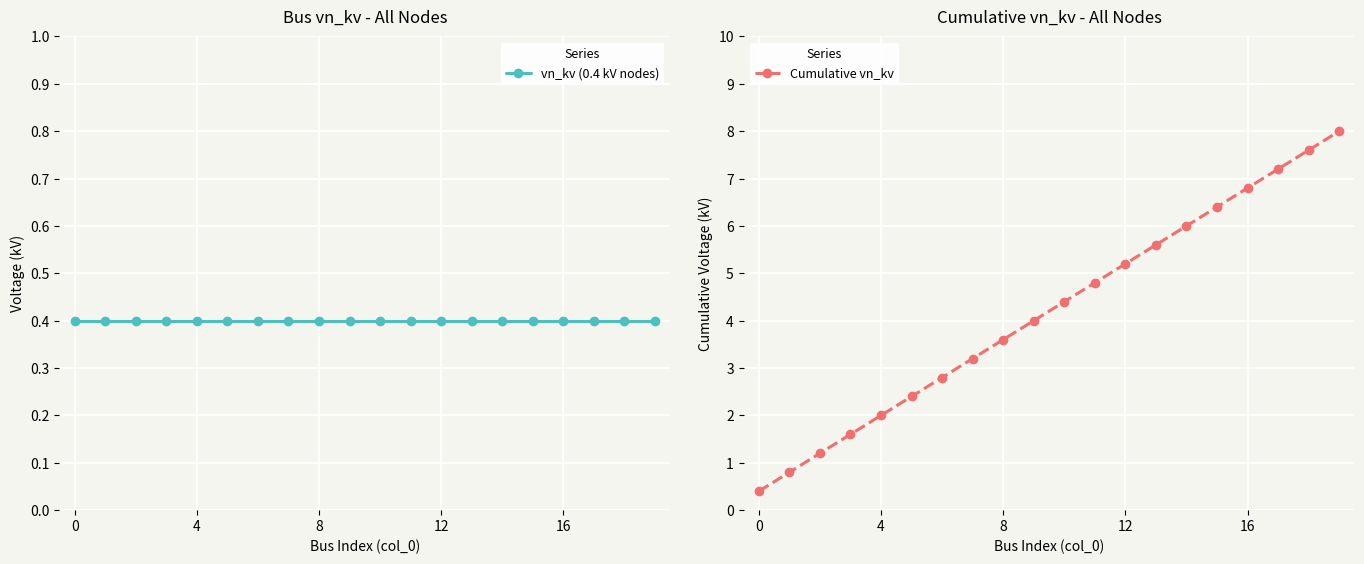

Does the chart display data point markers on the line(s)?

Yes